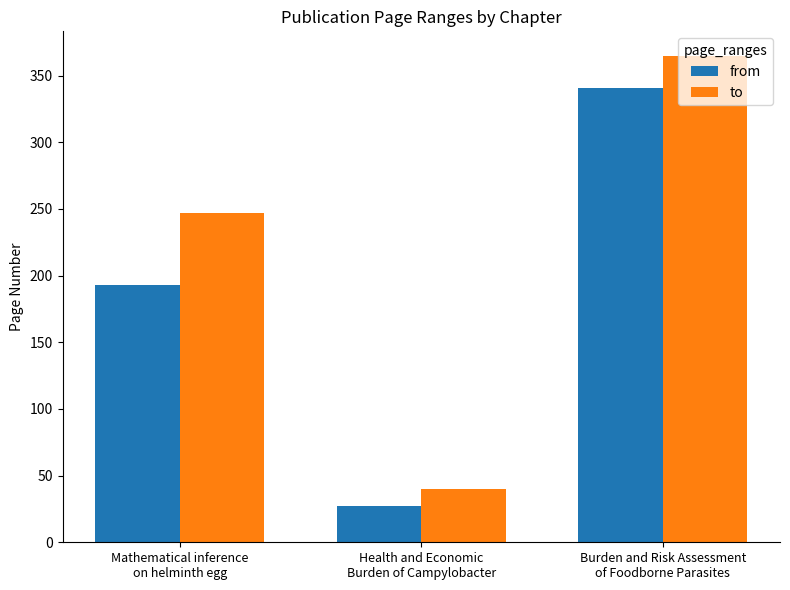

Which series has the largest total across all categories?

to